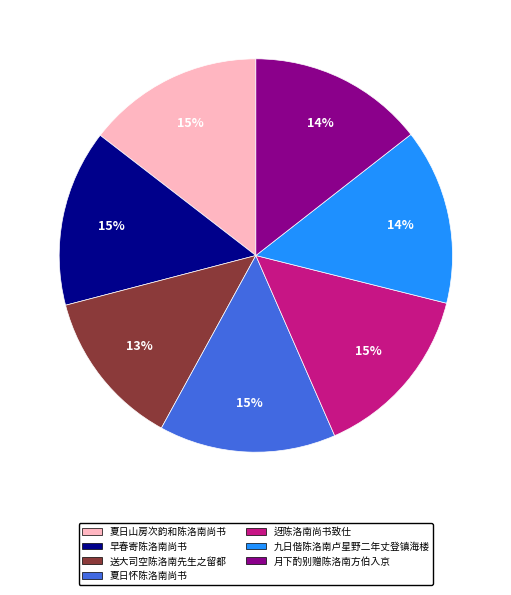

Is there any slice that represents more than half of the pie?

No